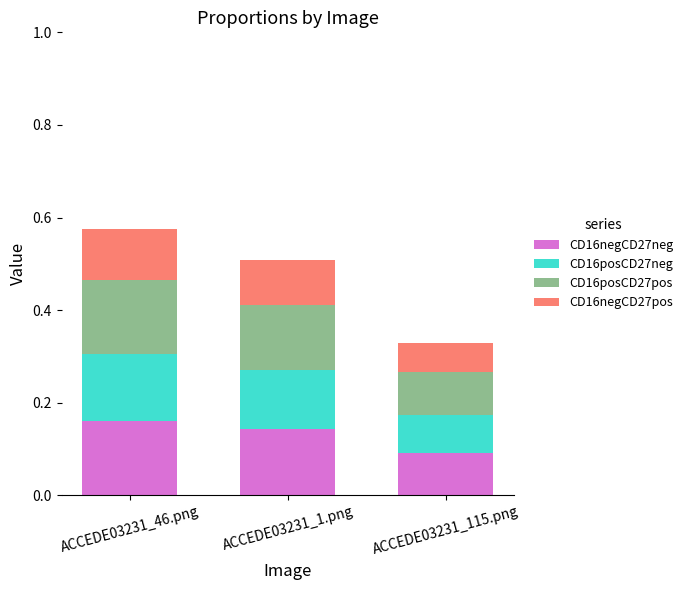

At which label does CD16negCD27neg reach its minimum?

ACCEDE03231_115.png